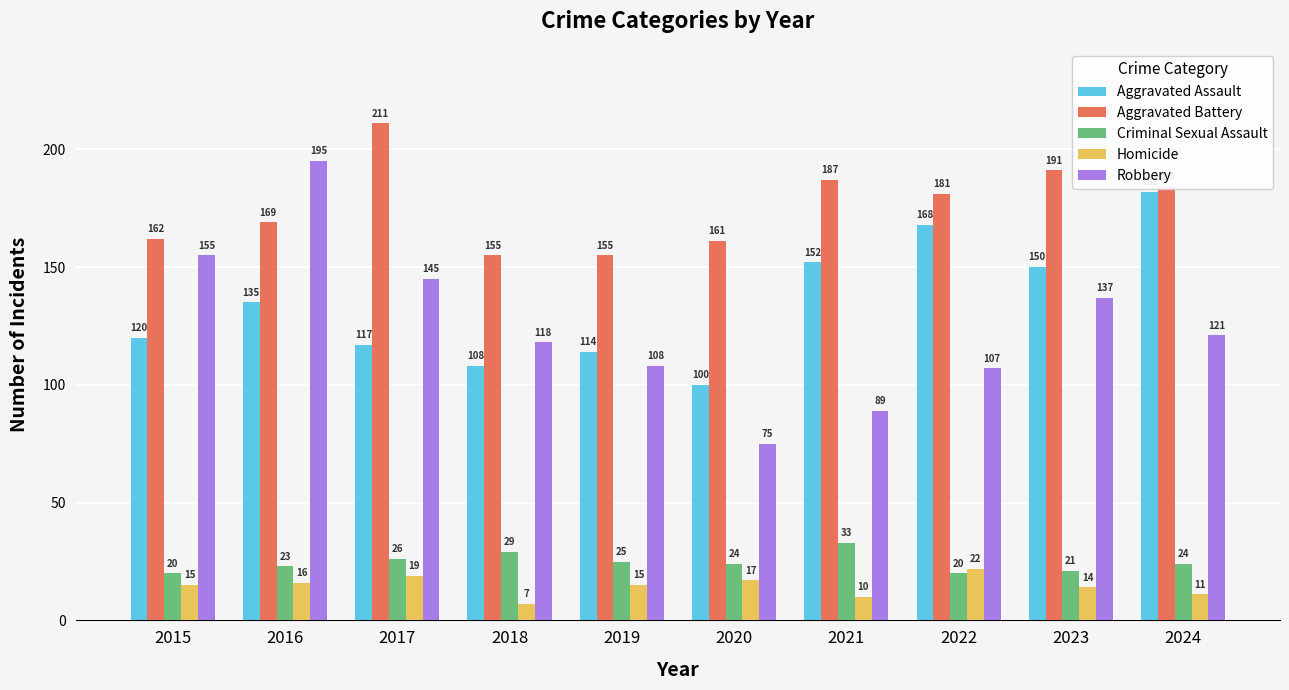

Reading left to right, what are all the values shown in this chart?

Aggravated Assault: 120	135	117	108	114	100	152	168	150	182
Aggravated Battery: 162	169	211	155	155	161	187	181	191	184
Criminal Sexual Assault: 20	23	26	29	25	24	33	20	21	24
Homicide: 15	16	19	7	15	17	10	22	14	11
Robbery: 155	195	145	118	108	75	89	107	137	121